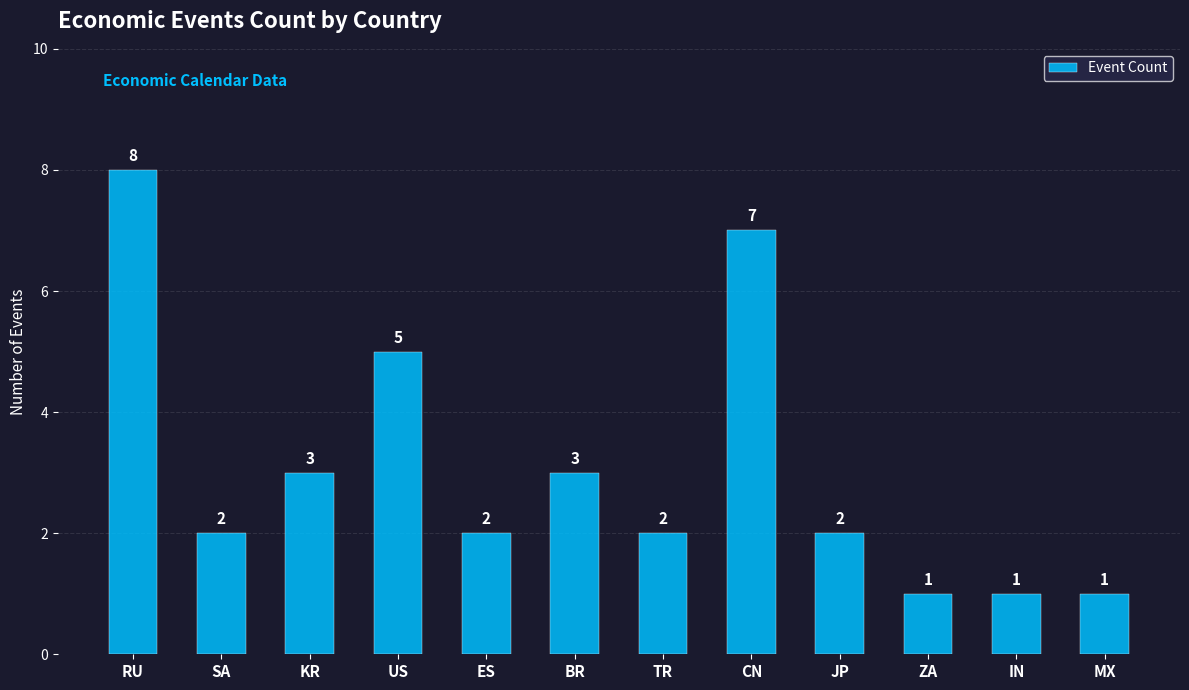

The value at MX is 1. True or false?

True